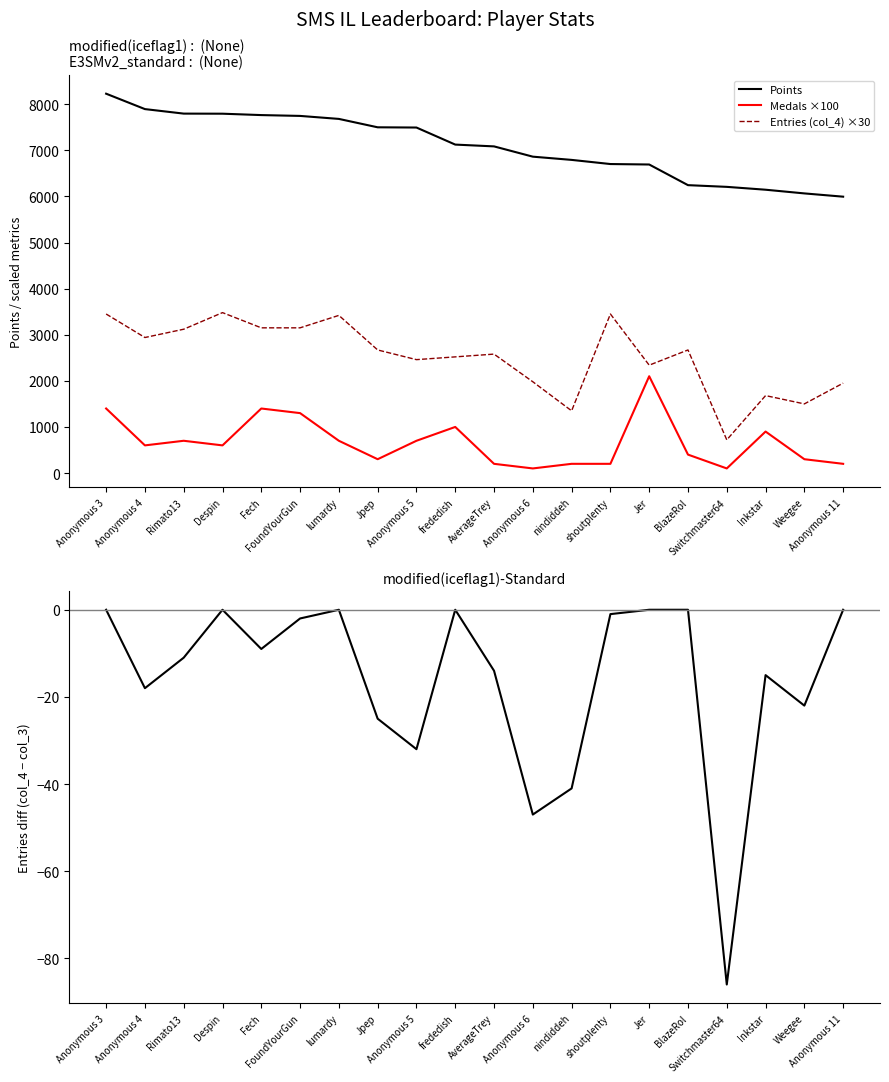

The Points series shows 7500 at Jpep. True or false?

True